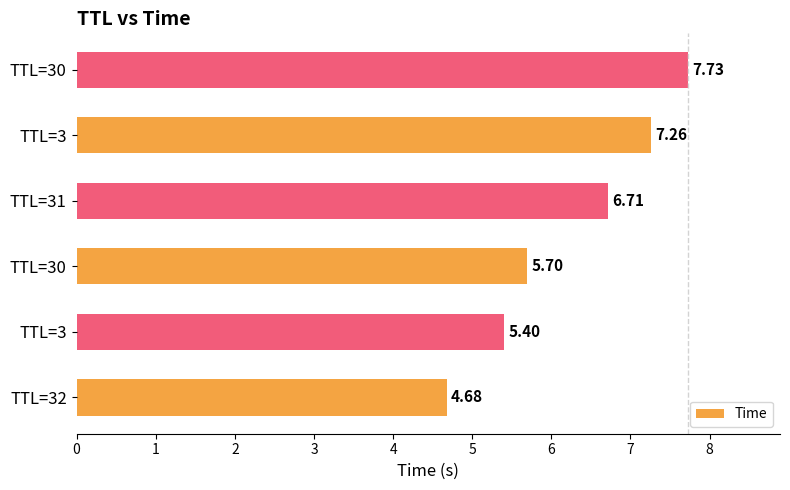

How many bars are there in total?

6